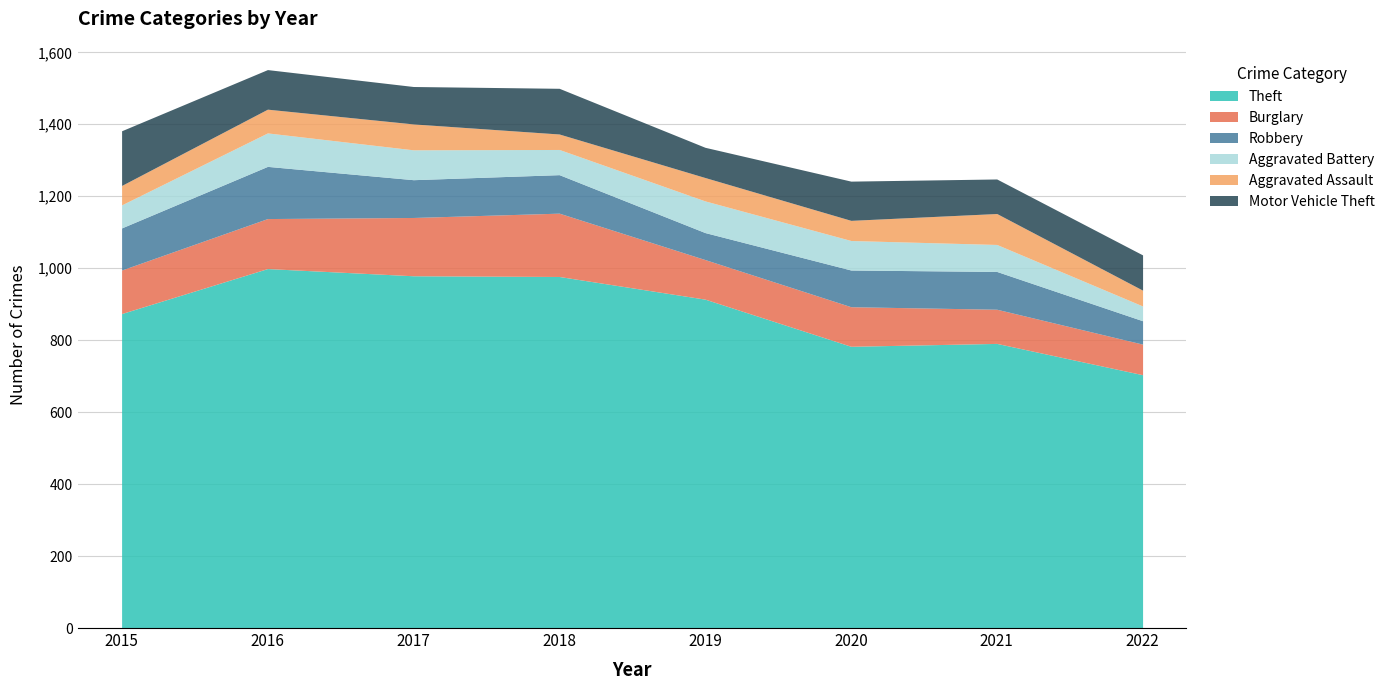

List the series in order of their peak value, lowest first.

Aggravated Assault, Aggravated Battery, Robbery, Motor Vehicle Theft, Burglary, Theft